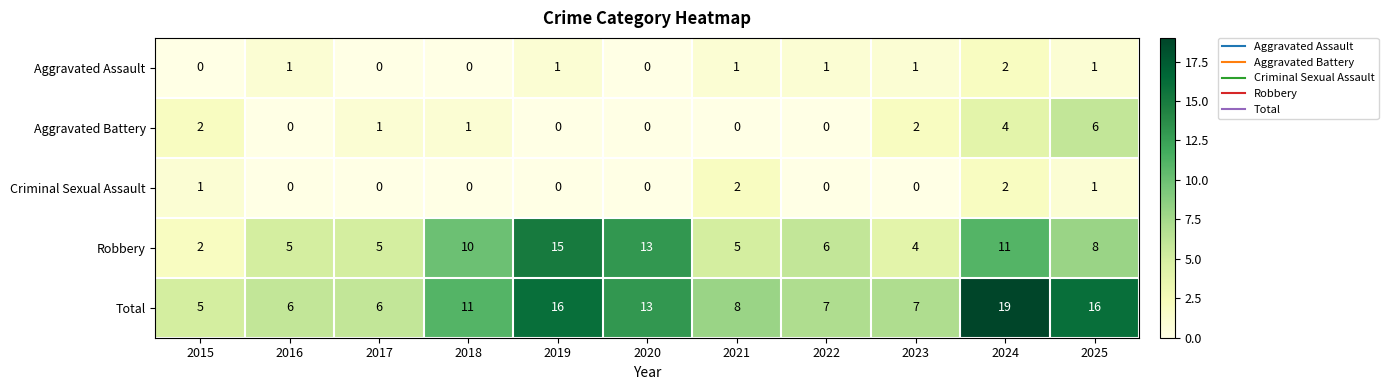

Which series has the widest spread of values?

Total